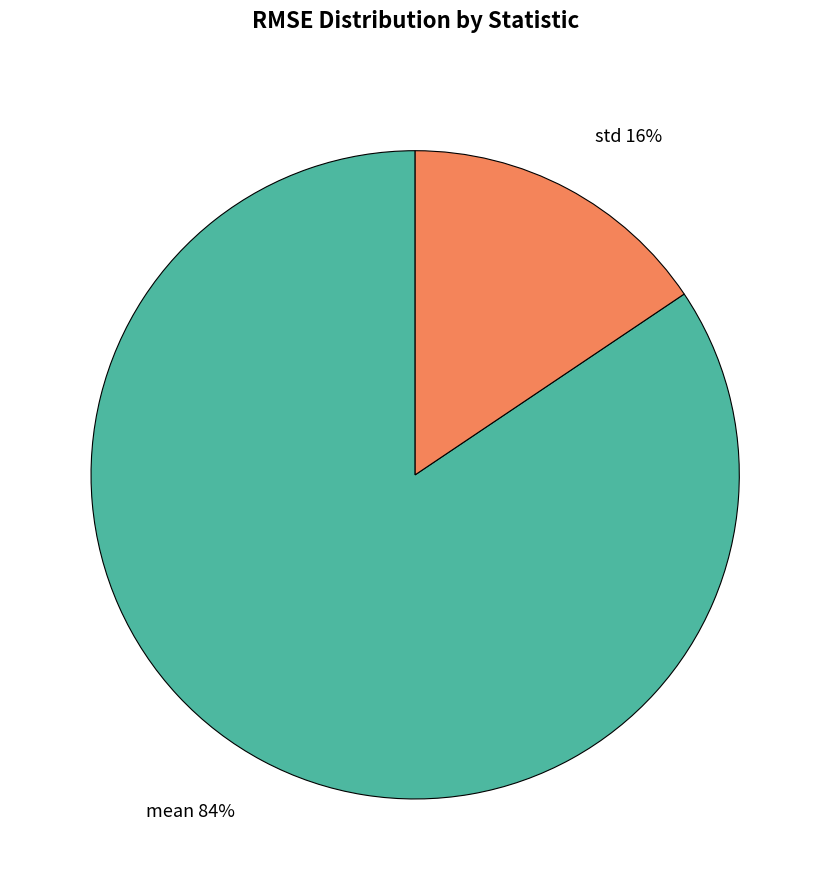

Which category has the biggest portion of the pie?

mean